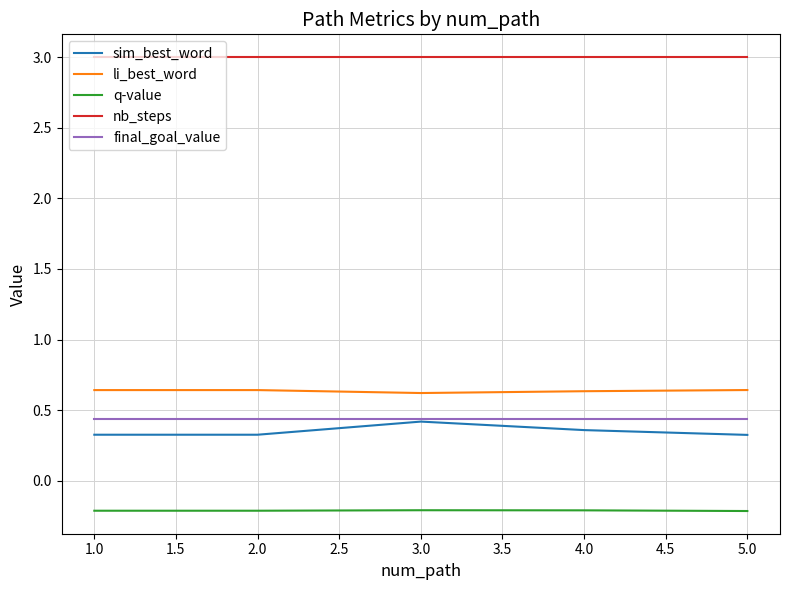

What is the maximum value shown in the chart?

3.0